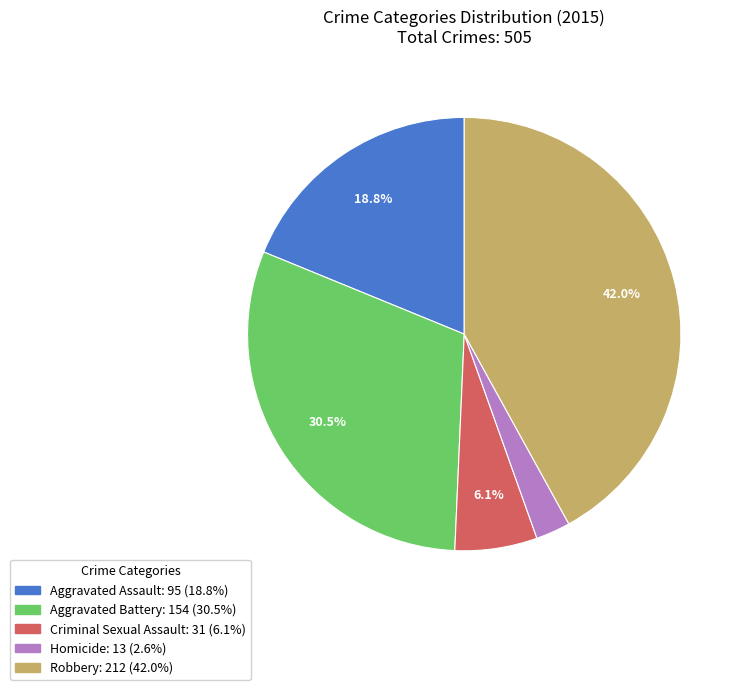

Count the number of slices in the pie.

5